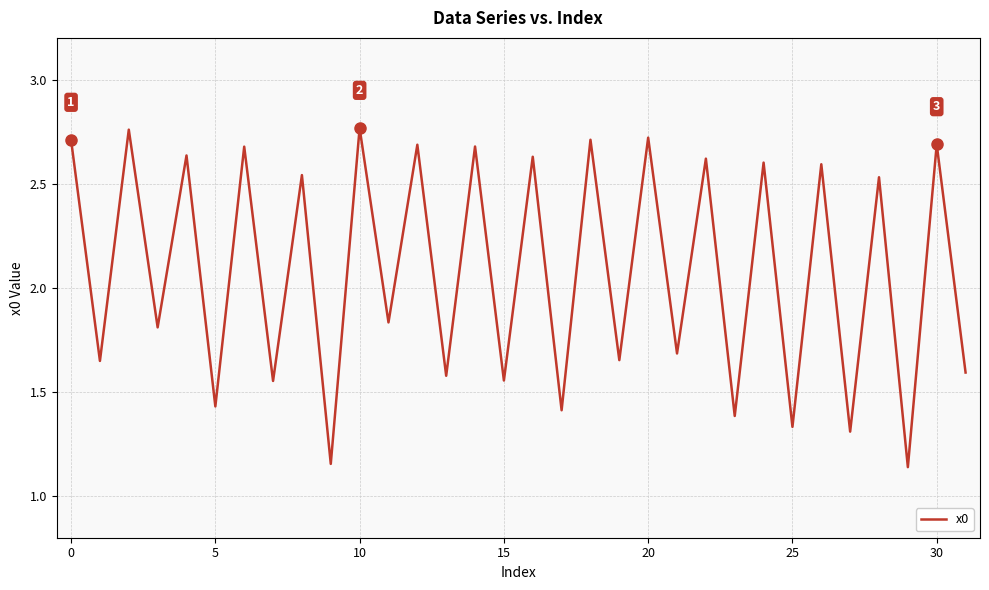

How many lines are shown in the chart?

1